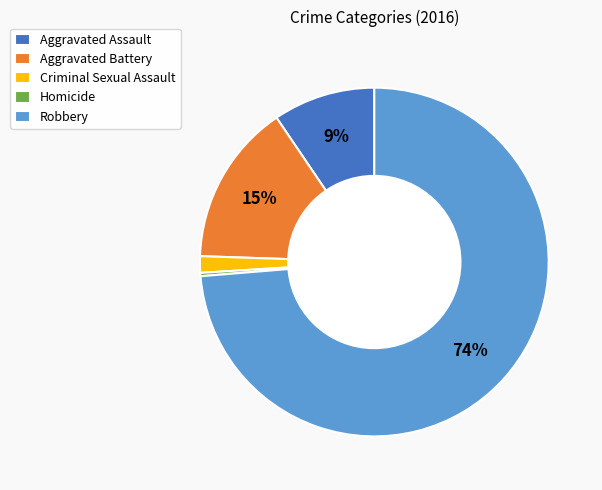

Count the number of slices in the pie.

5